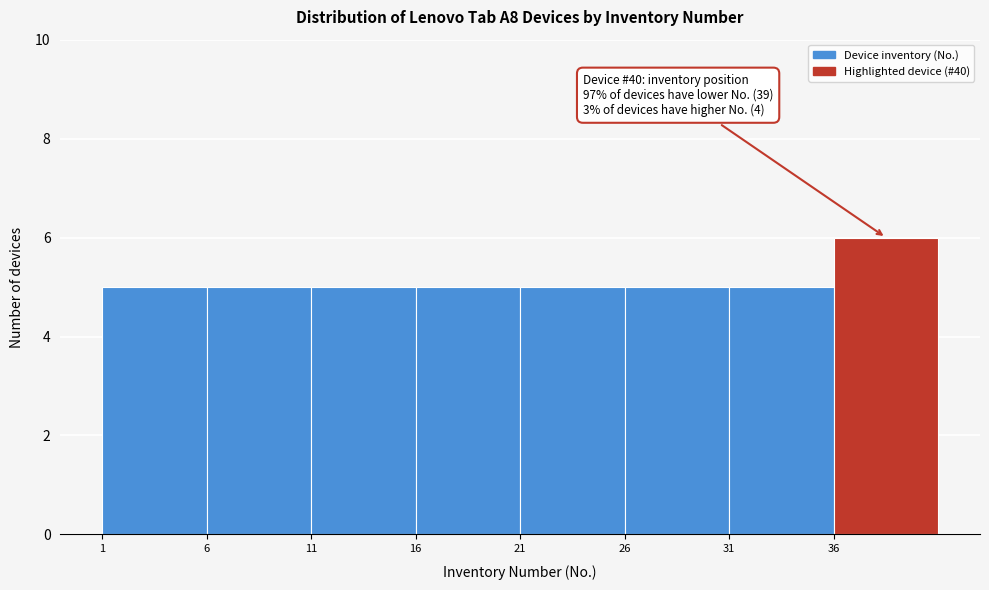

Over which range of the x-axis is the bar tallest?

36 to 41